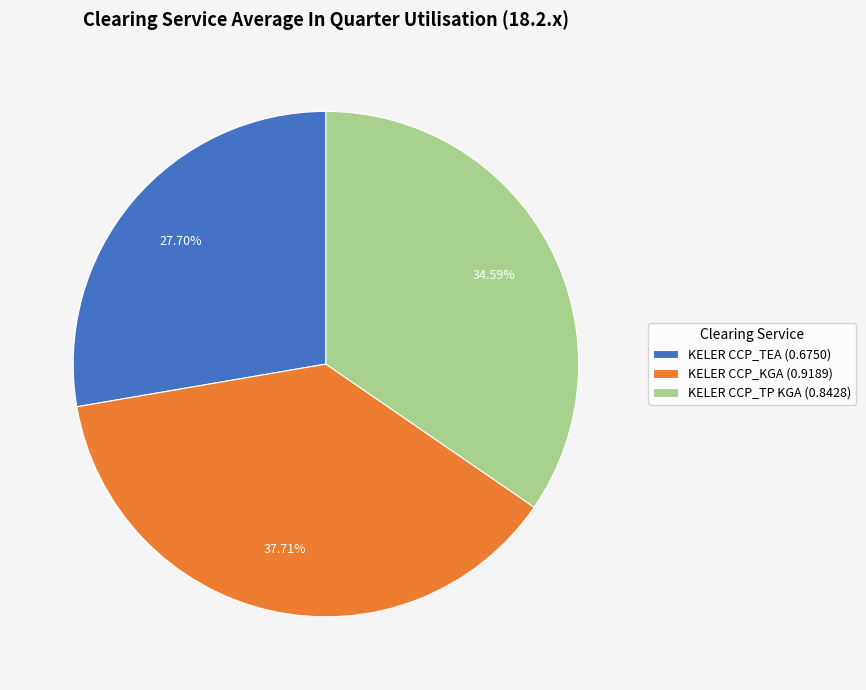

Which slice is the smallest?

KELER CCP_TEA (0.6750)